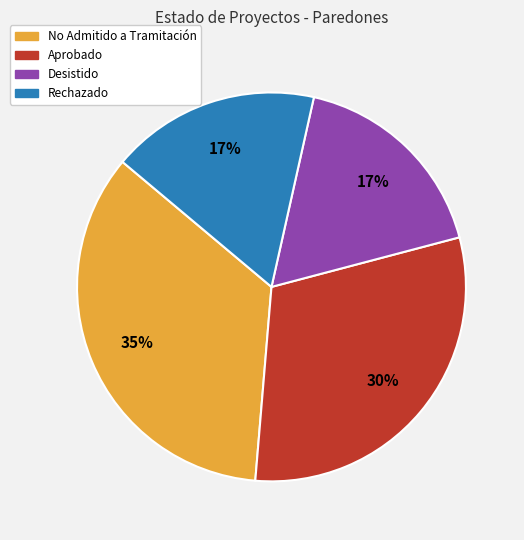

Which category has the biggest portion of the pie?

No Admitido a Tramitación